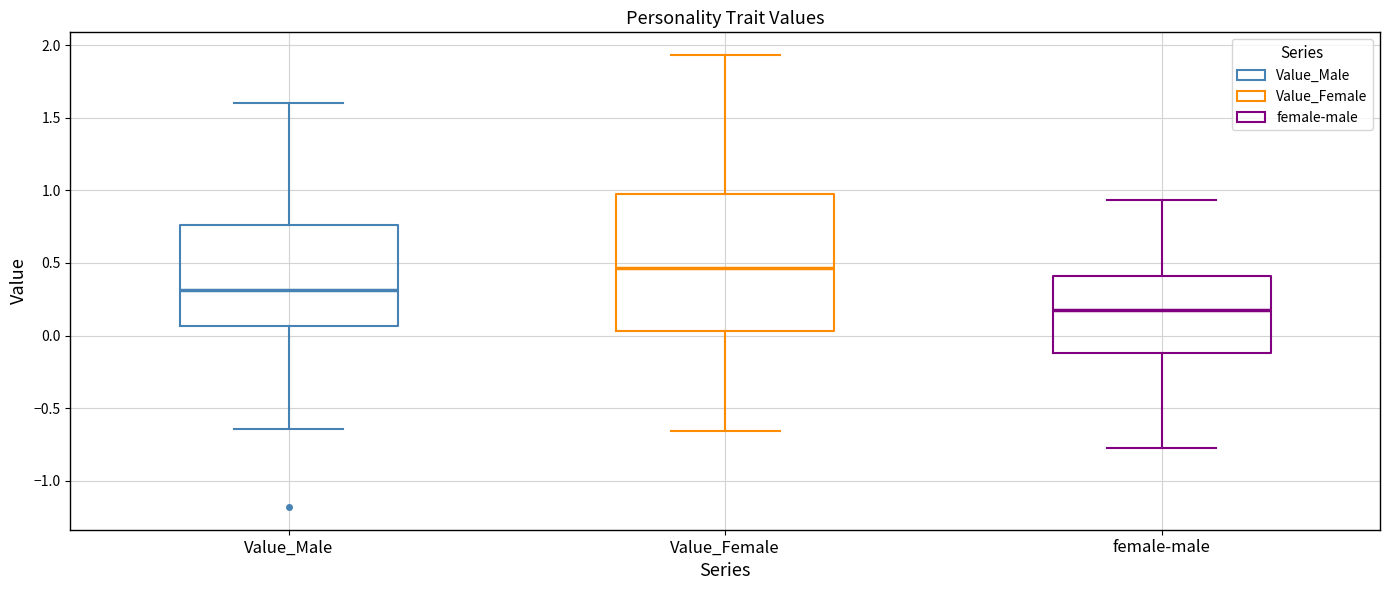

Reading left to right, read every box against the y-axis: the position of its median line, the range the box covers, and the ends of its whiskers. The values are not printed on the chart, so give them approximately, as read against the axis.

Value_Male: median 0.30, box 0.05 to 0.75, whiskers -0.65 to 1.60
Value_Female: median 0.45, box 0.05 to 0.95, whiskers -0.65 to 1.95
female-male: median 0.20, box -0.10 to 0.40, whiskers -0.75 to 0.95